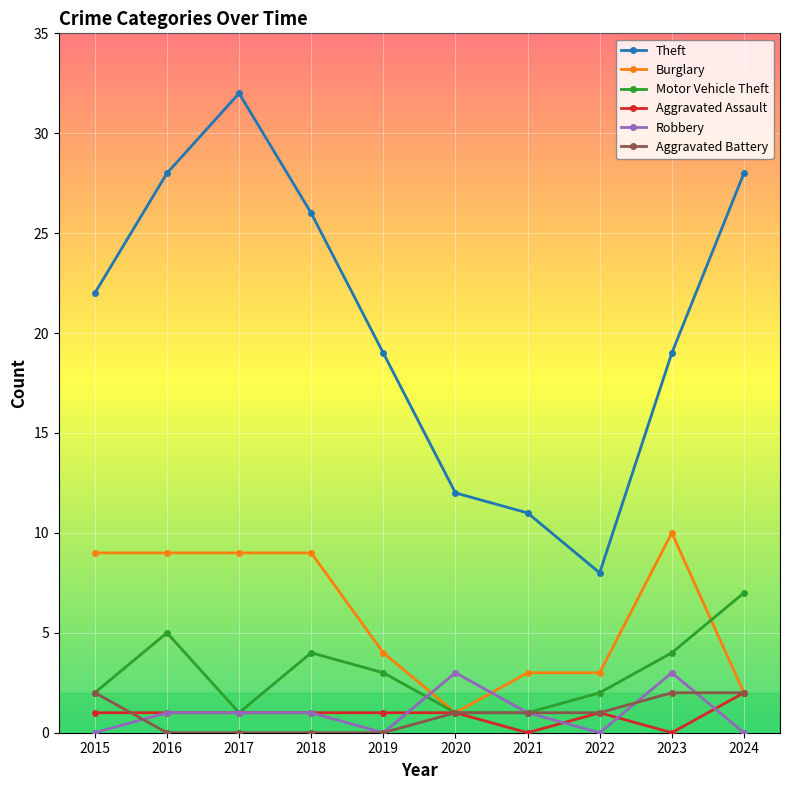

In Theft, how many points are lower than both neighbors (excluding endpoints)?

1